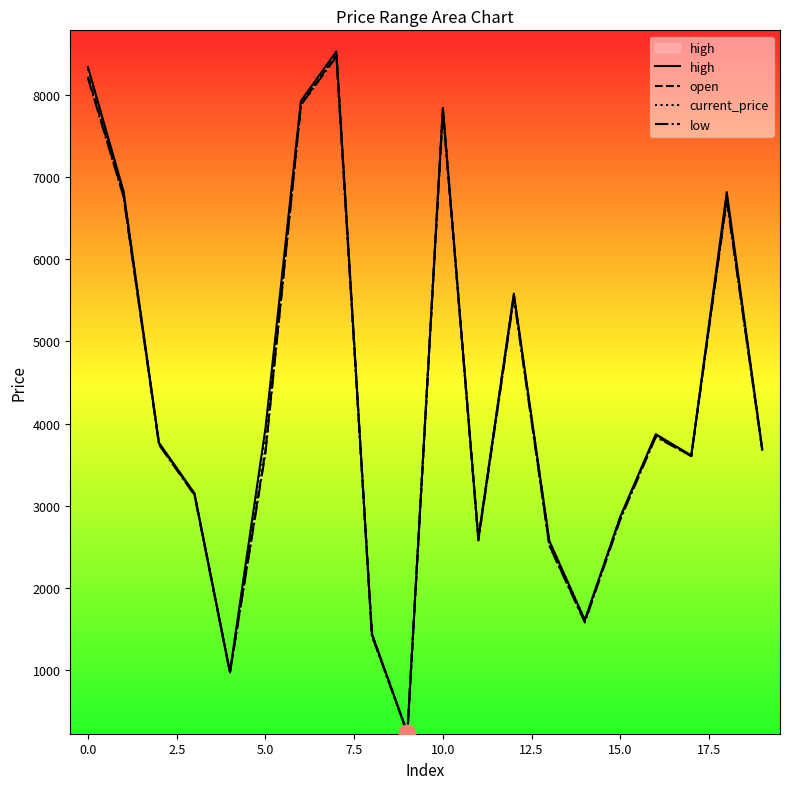

What is the maximum value for current_price?

8482.0